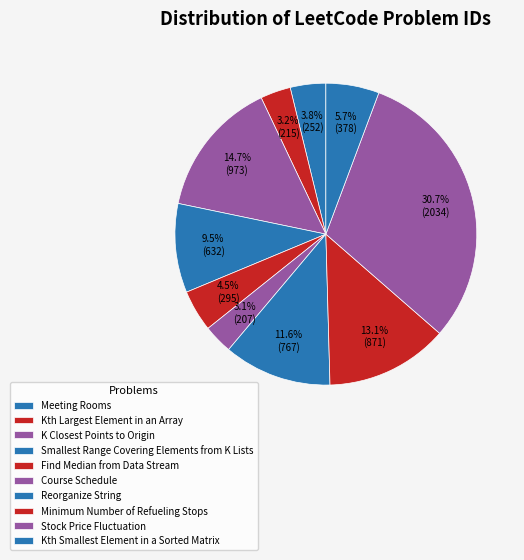

Count the number of slices in the pie.

10